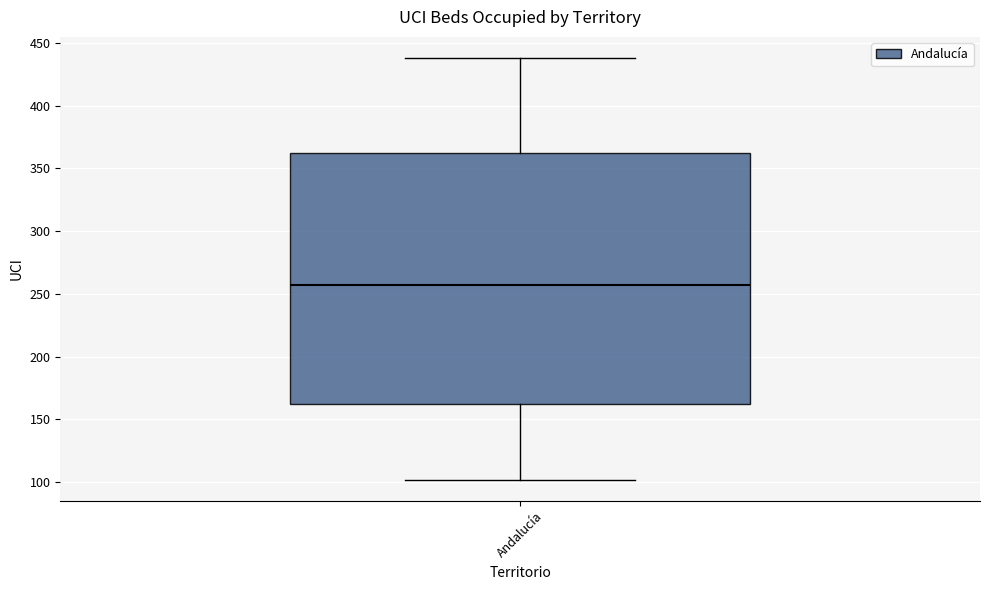

Where does the upper whisker of the box for Andalucía end on the y-axis? The values are not printed on the chart, so give them approximately, as read against the axis.

440